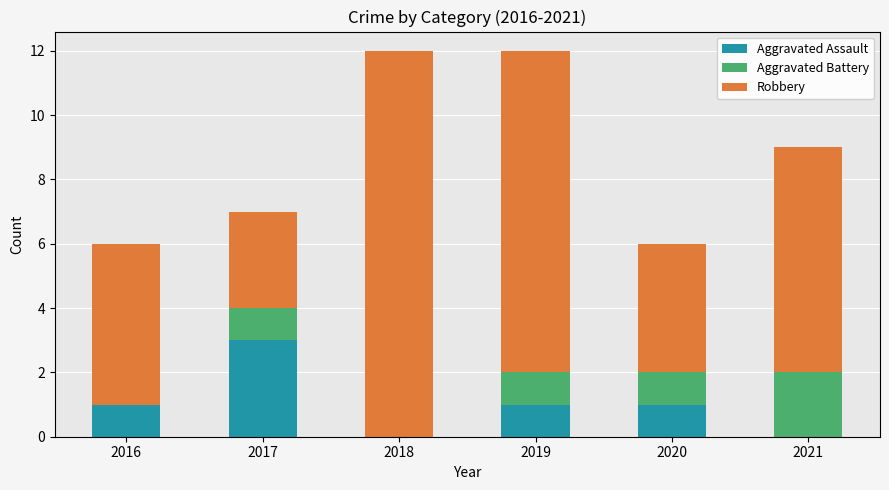

What is the total value across all series at 2017?

7